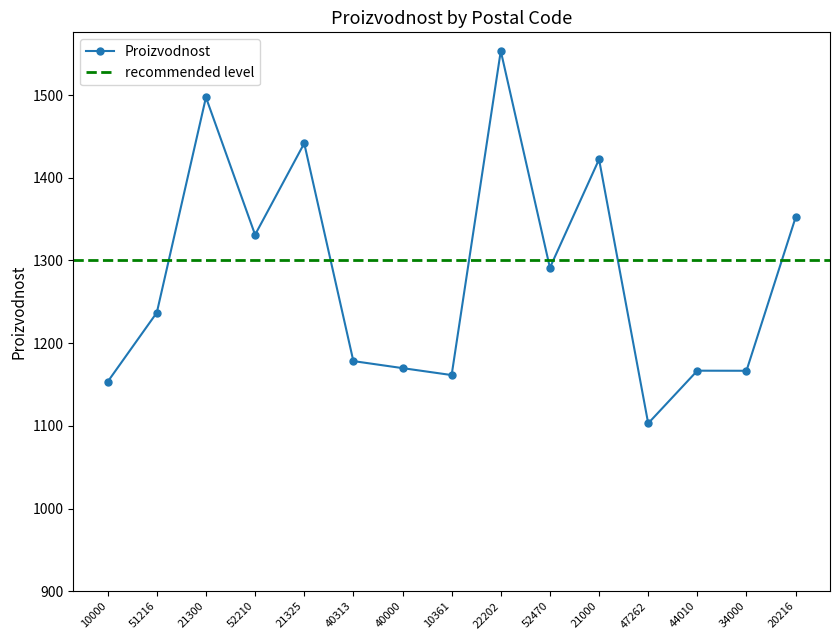

At which category does the data reach its first local peak?

21300